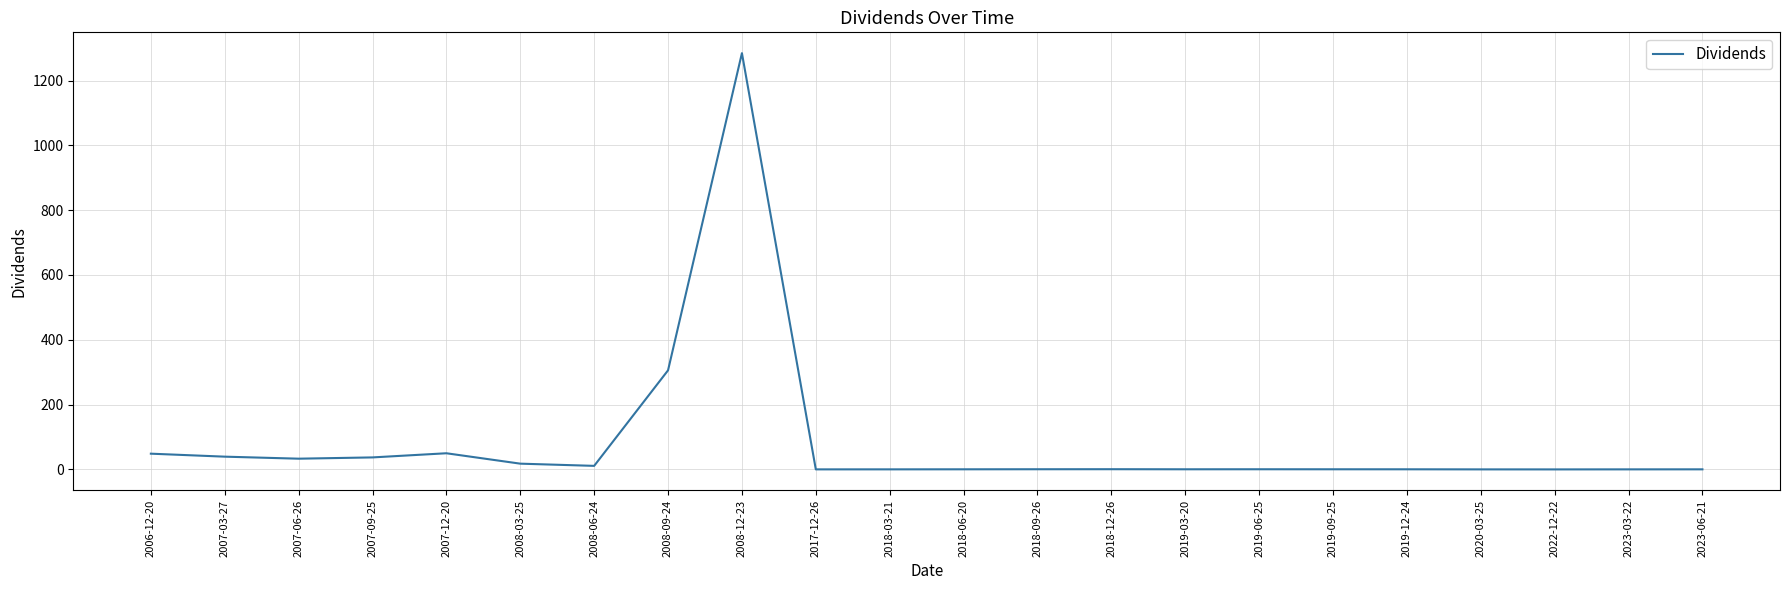

True or false: the data shows 1284.4 at 2008-12-23.

True